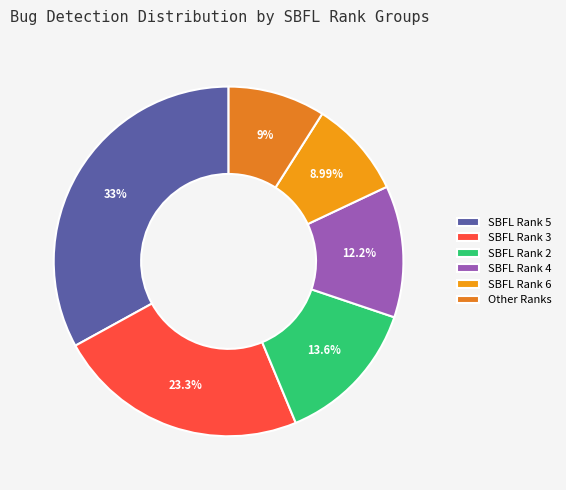

To the nearest percent, what is the average slice percentage?

17%